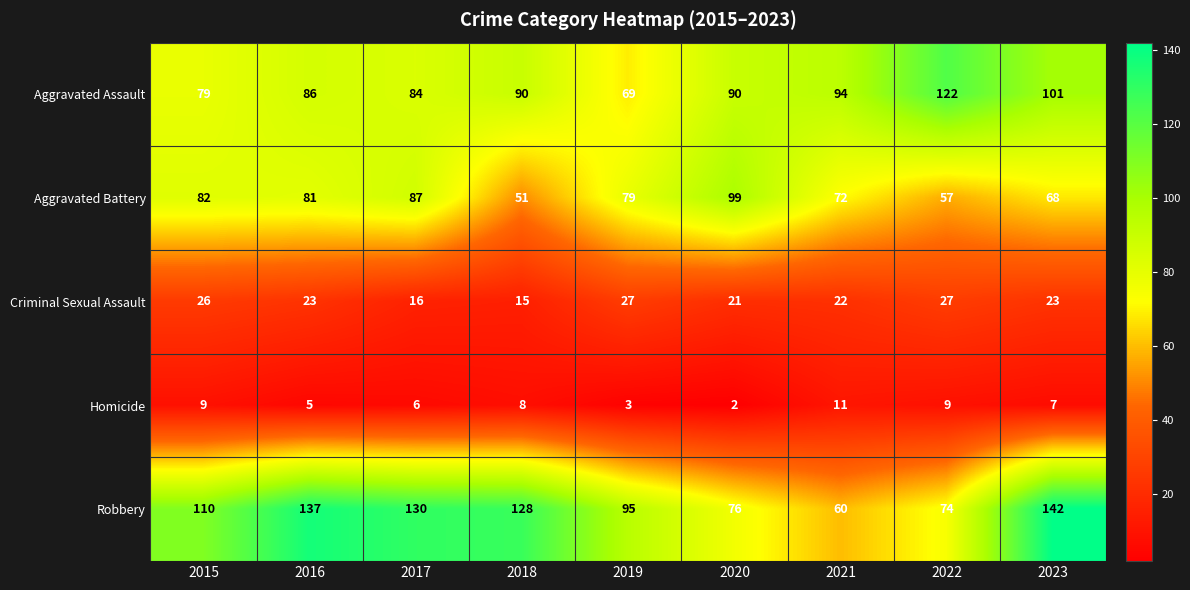

What is the difference between the maximum and minimum values in the Aggravated Battery series?

48